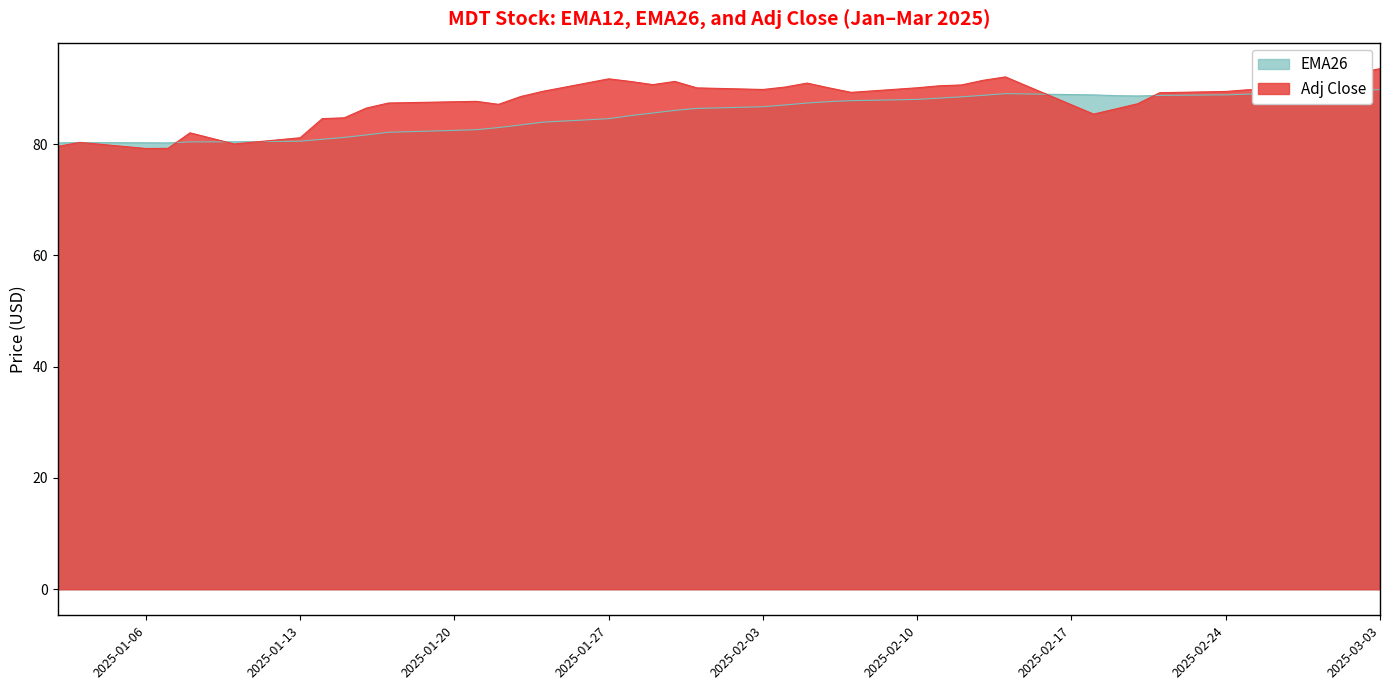

What is the total value across all series at 2025-03-03?

183.3